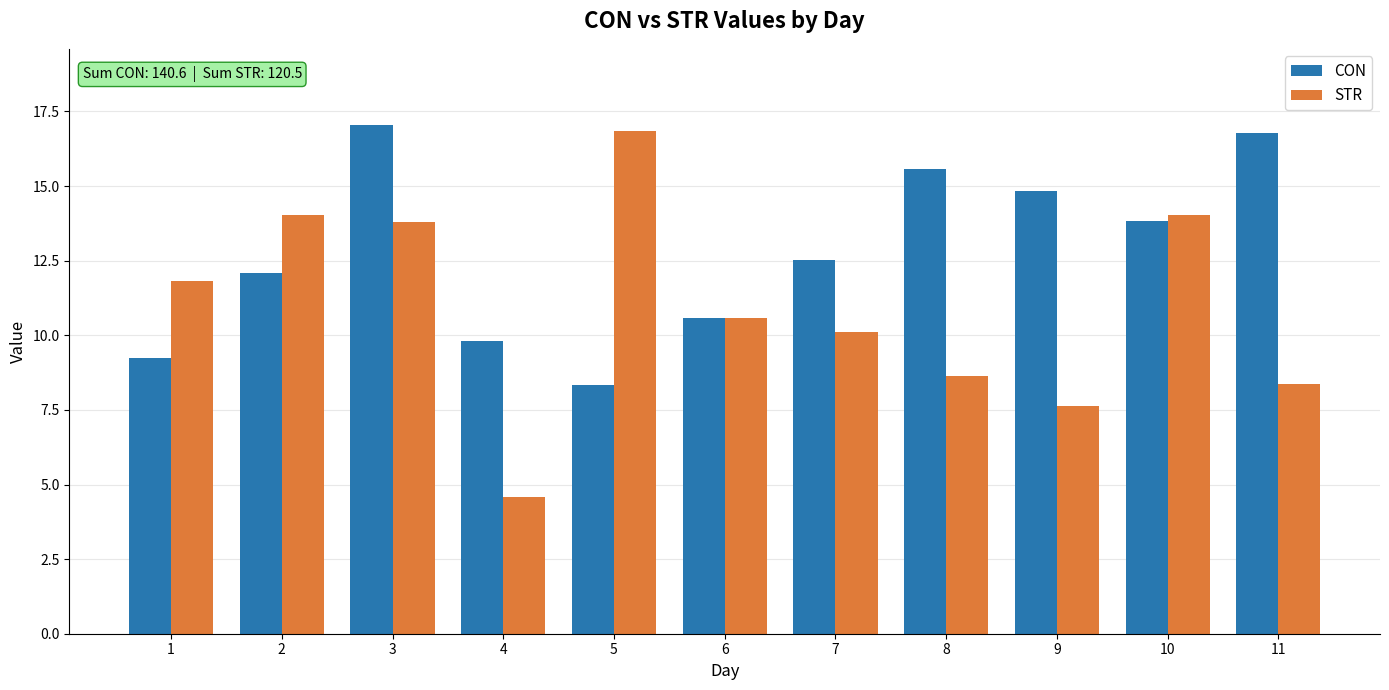

How many bars are there in total?

22